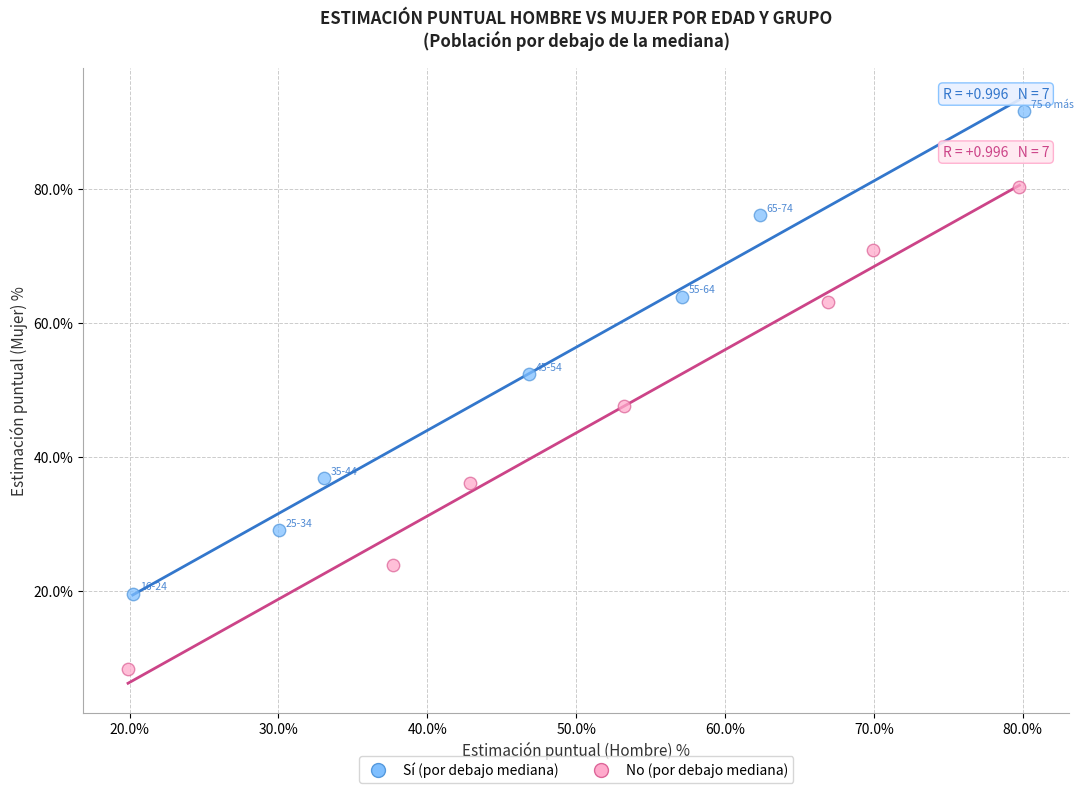

Which series contains the highest Y value?

Sí (por debajo mediana)